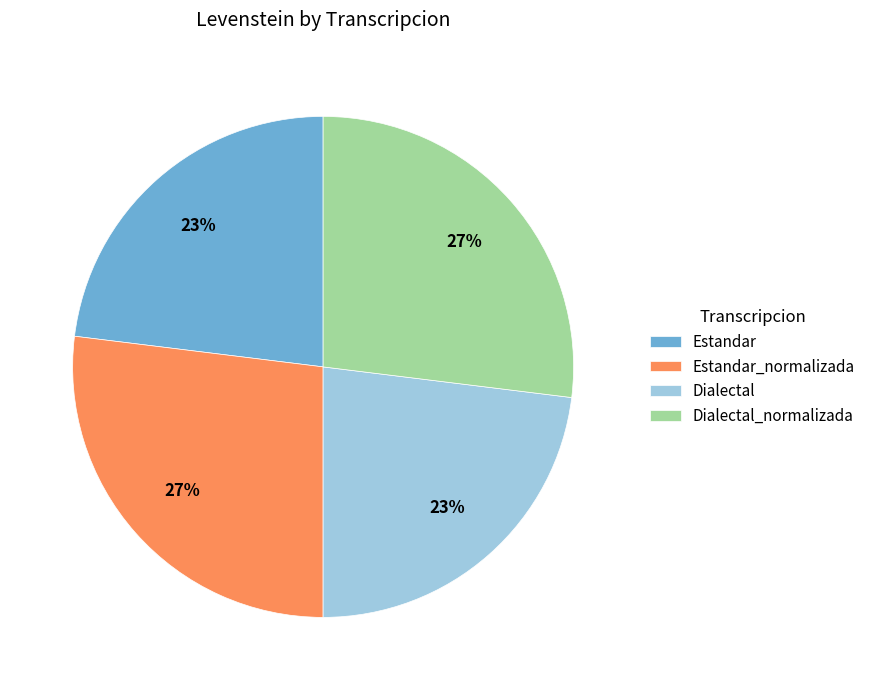

Approximately how many times larger is the value at Estandar compared to Dialectal_normalizada?

0.9